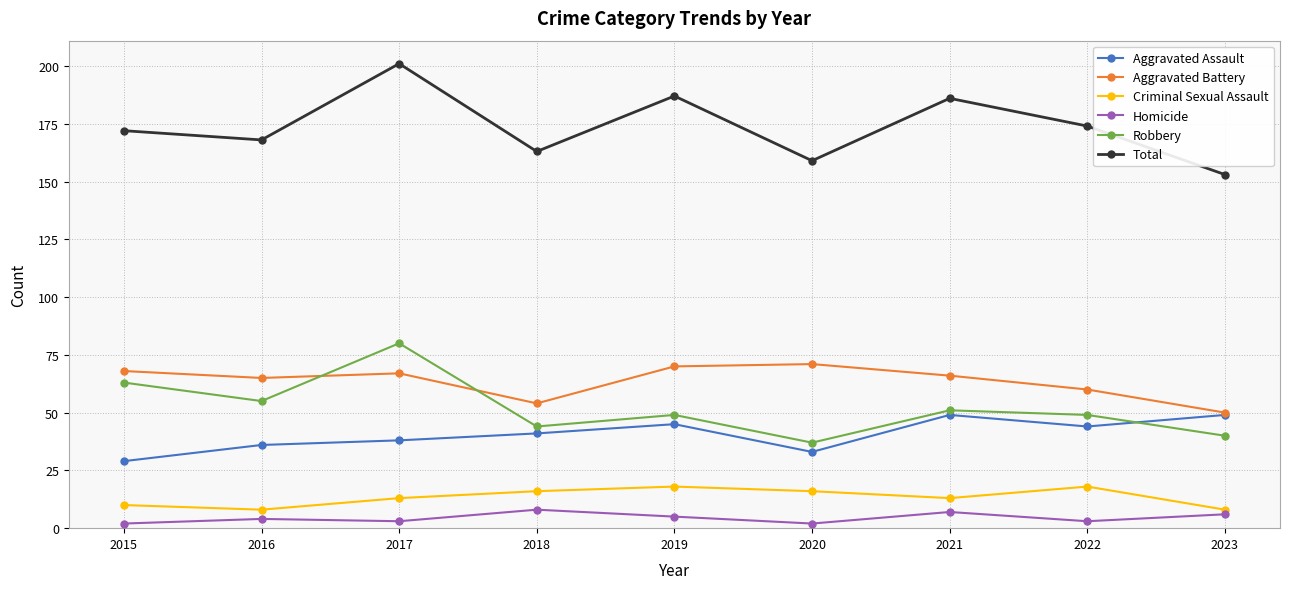

Is the value of Robbery at 2022 greater than the value of Aggravated Battery at 2022?

No